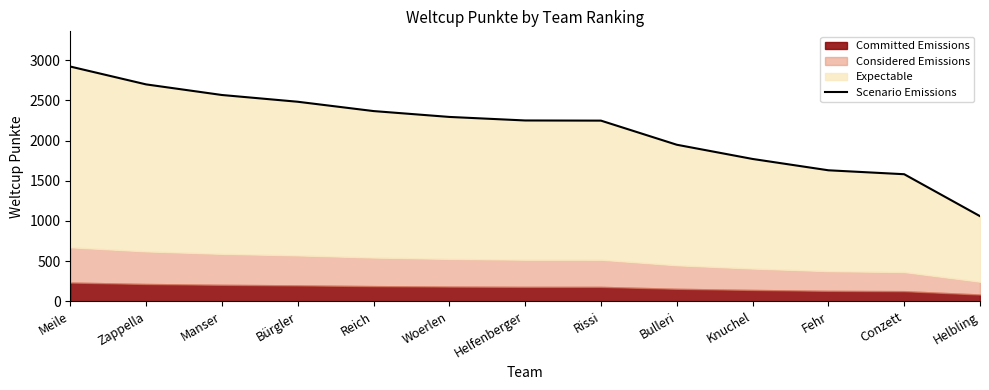

Rank the categories by value from lowest to highest.

Helbling, Conzett, Fehr, Knuchel, Bulleri, Rissi, Helfenberger, Woerlen, Reich, Bürgler, Manser, Zappella, Meile